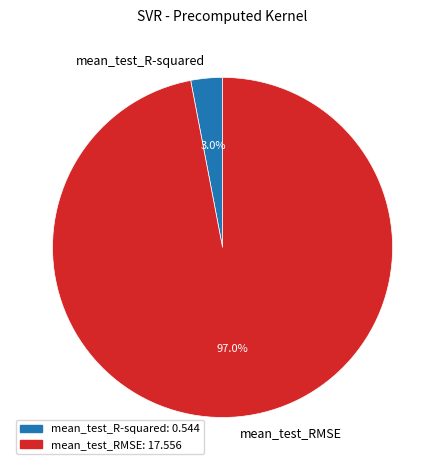

True or false: mean_test_R-squared accounts for 3% of the total.

True